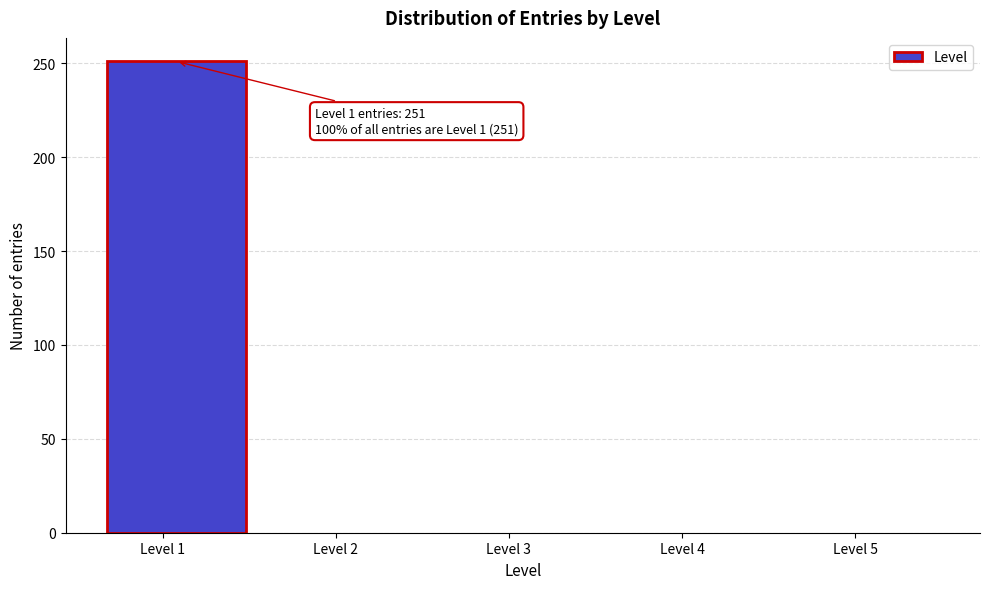

Reading left to right, transcribe all the data shown in this chart.

Level 1=251	Level 2=0	Level 3=0	Level 4=0	Level 5=0